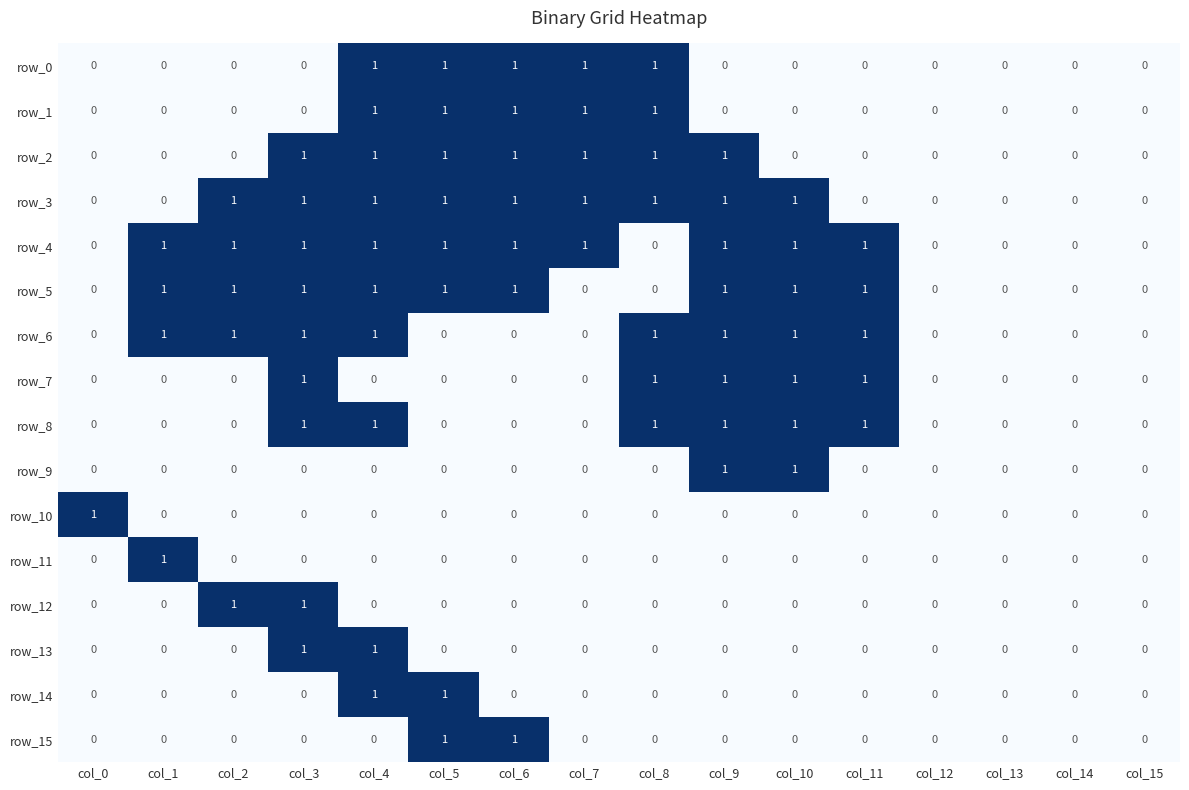

The value of row_14 at col_7 is 0. True or false?

True